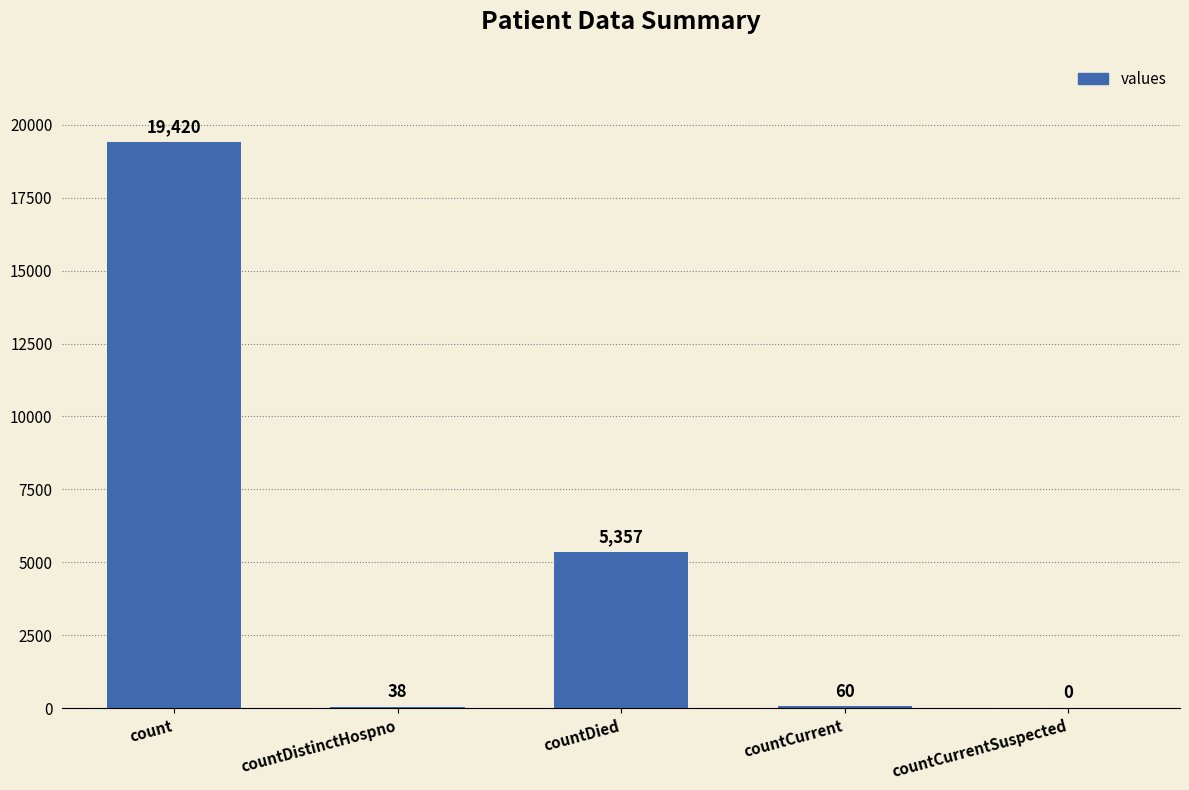

How many distinct data groups are displayed?

1